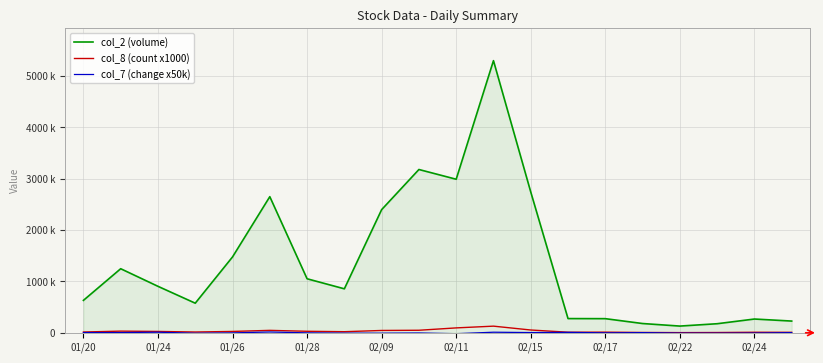

Does the chart display data point markers on the line(s)?

No